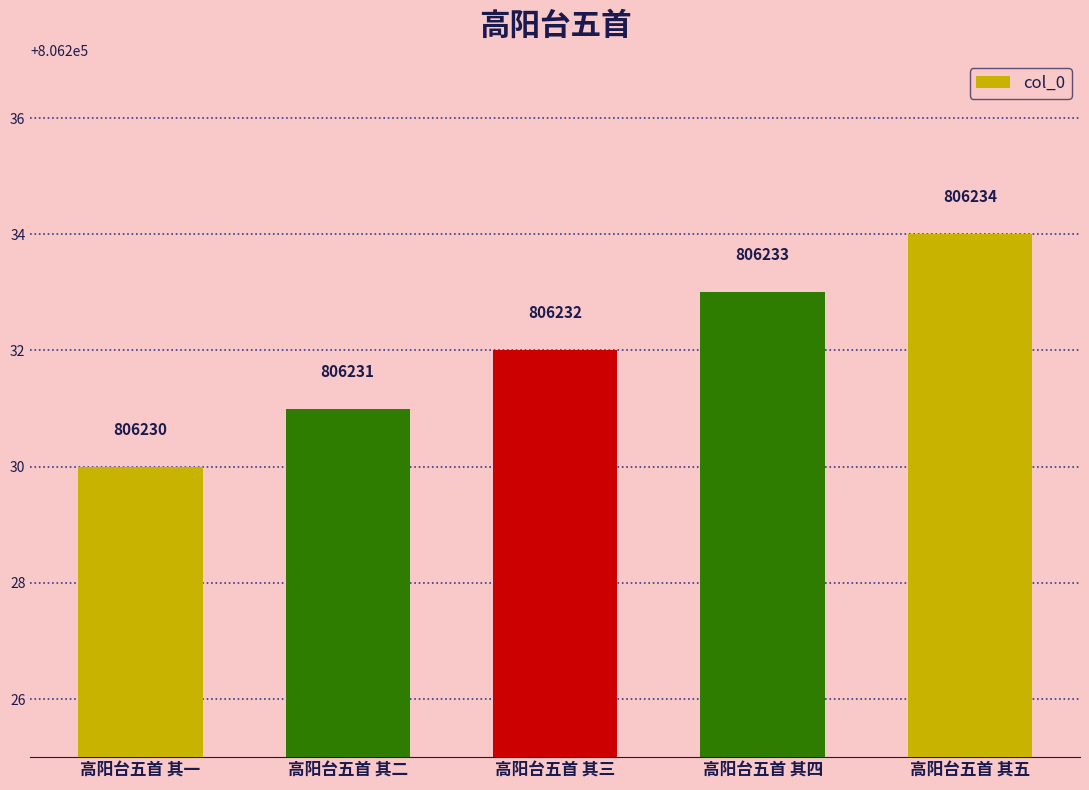

Rank the categories by value from highest to lowest.

高阳台五首 其五, 高阳台五首 其四, 高阳台五首 其三, 高阳台五首 其二, 高阳台五首 其一